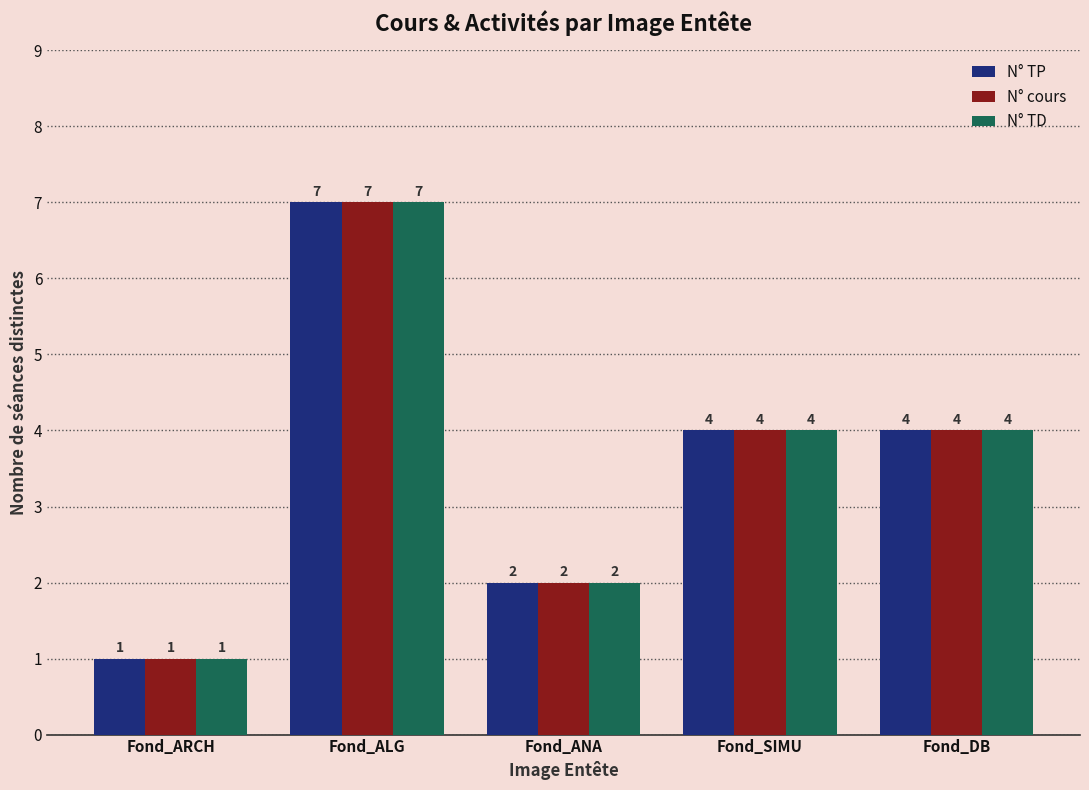

What is the sum of the N° TP values at Fond_ANA and Fond_SIMU?

6